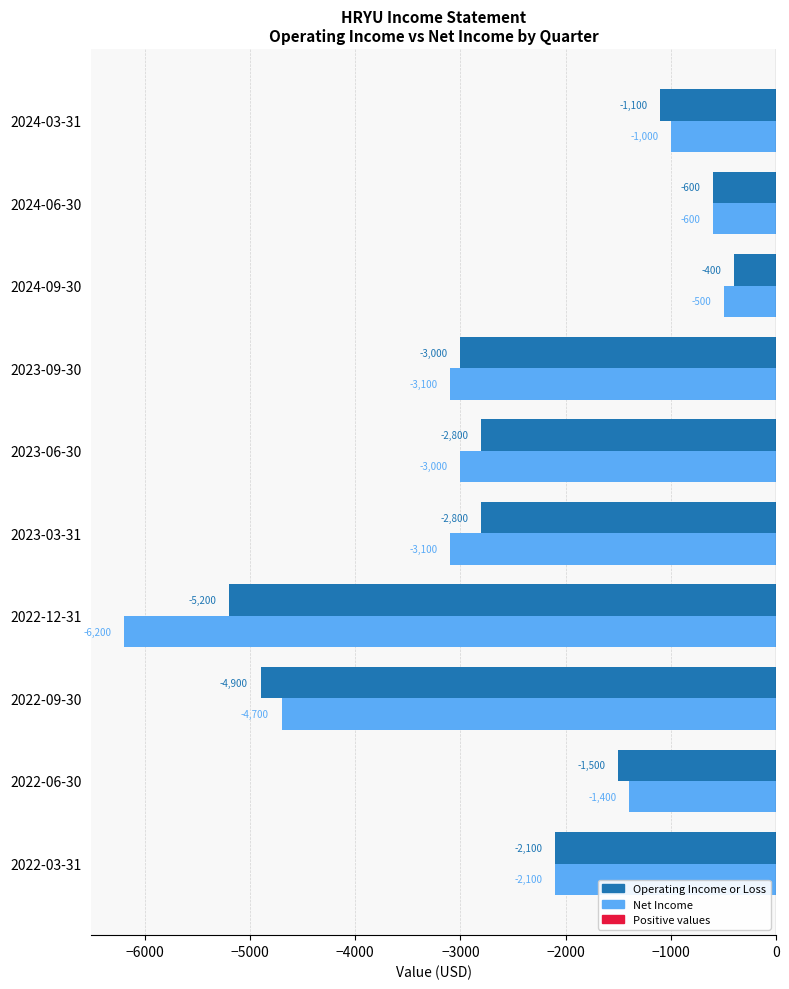

Count the number of categories in the chart.

10